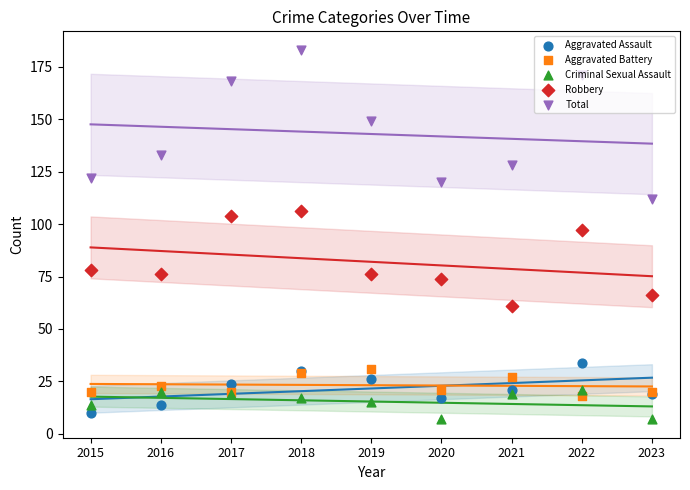

What is the total value across all series at 2020?

239